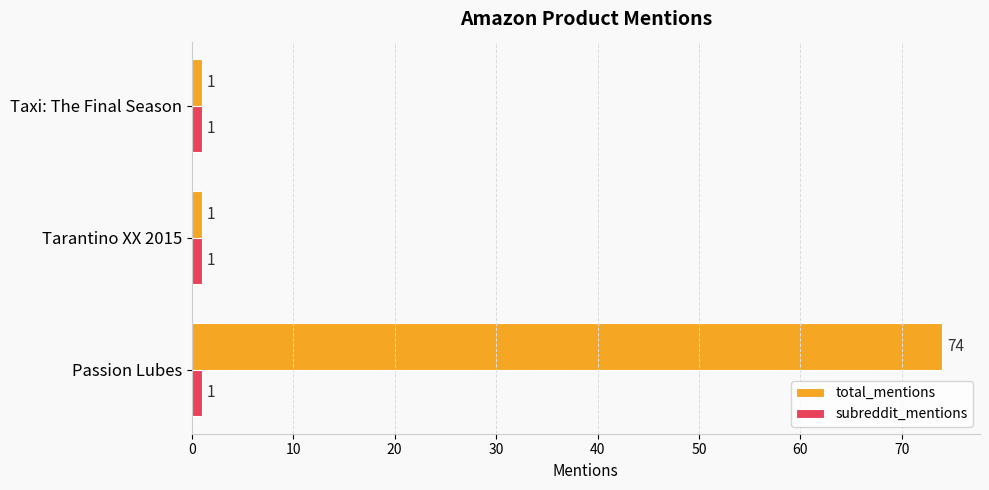

True or false: subreddit_mentions has a value of 1 at Tarantino XX 2015.

True